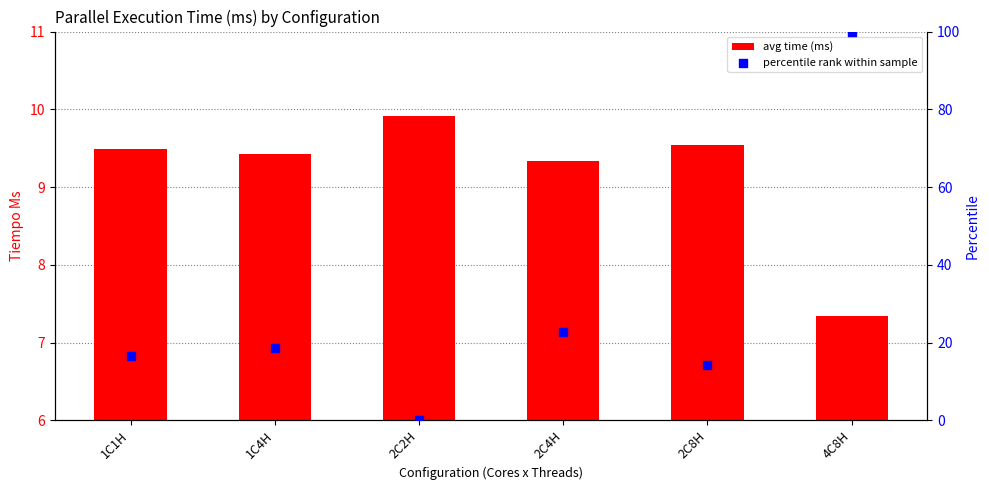

What is the total value across all series at 1C1H?

26.1